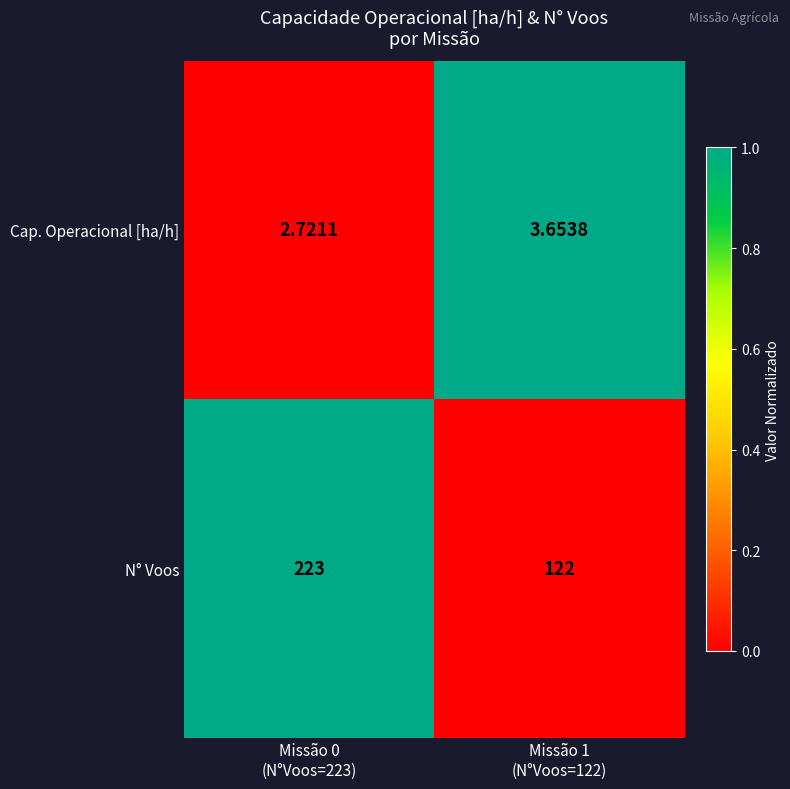

Which series has the largest total across all categories?

N° Voos